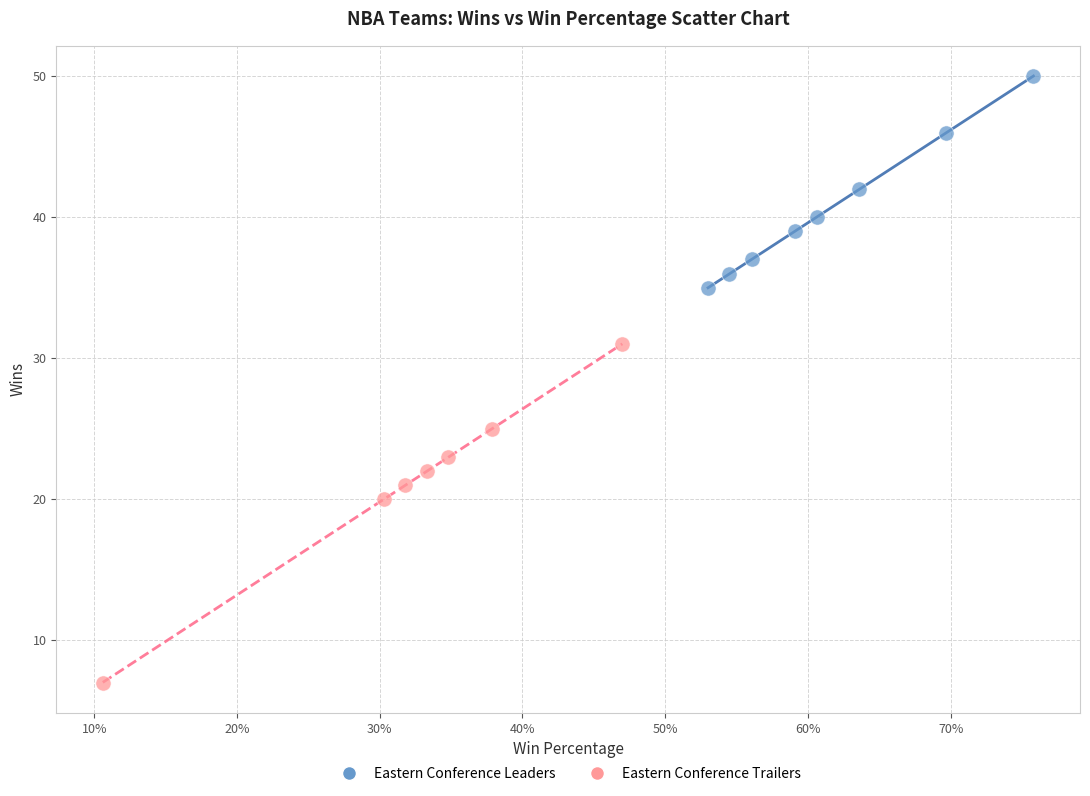

Which series reaches the minimum Y coordinate?

Eastern Conference Trailers